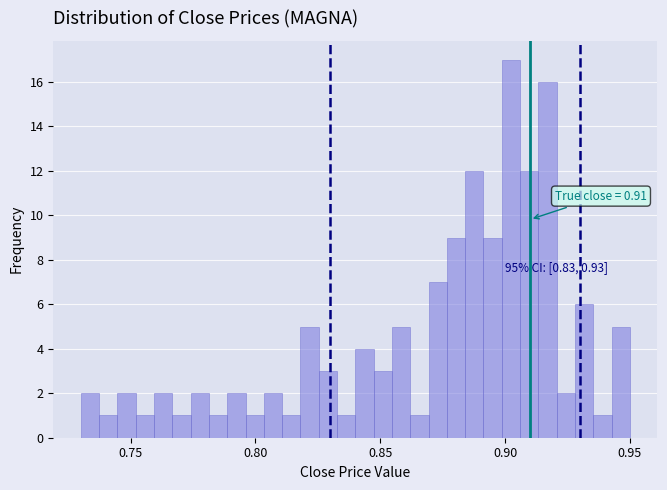

Read against the x-axis, roughly where is the centre of the tallest bar?

0.900